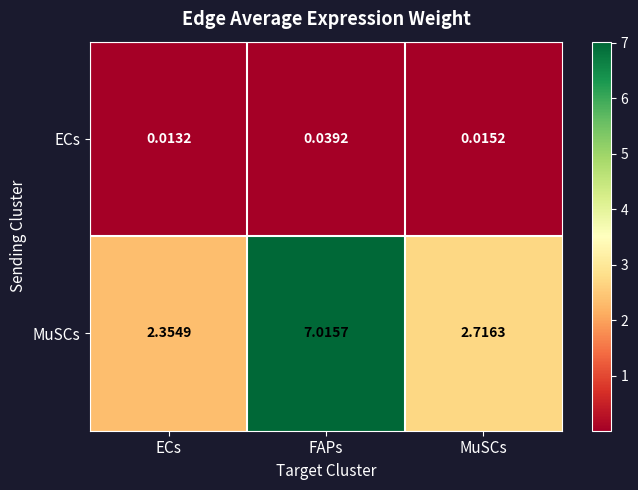

What is the greatest value displayed?

7.0